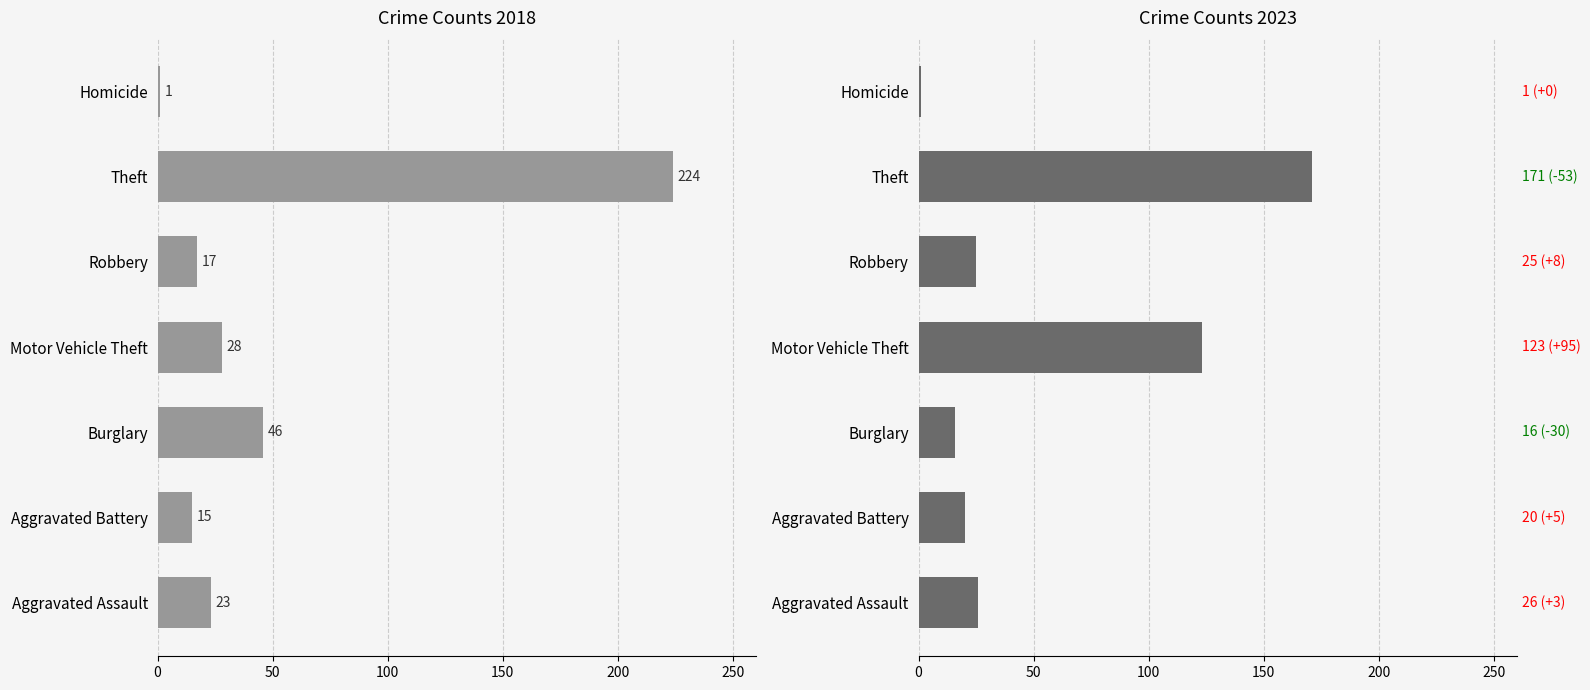

Does the chart contain any negative values?

No